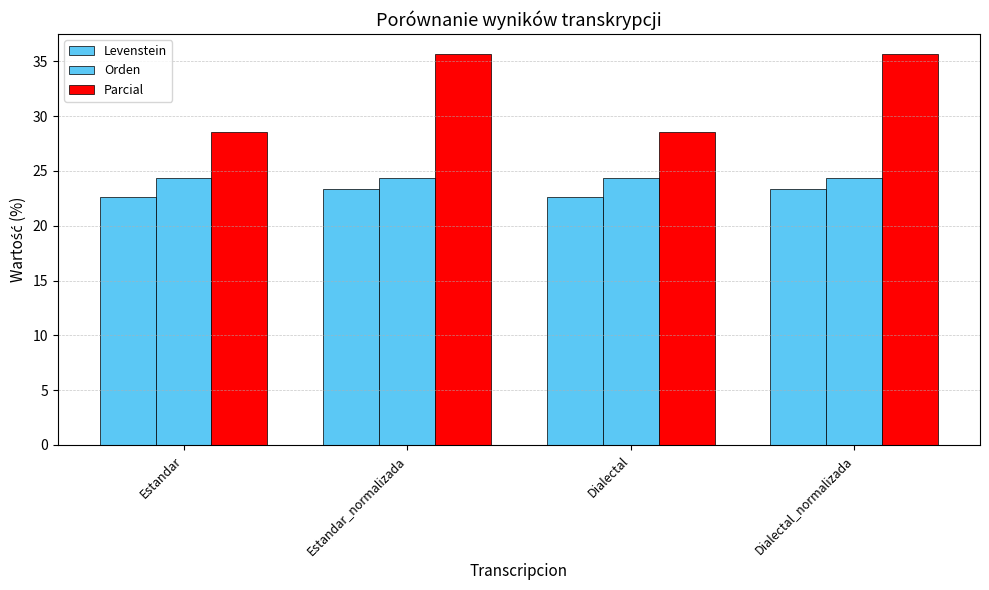

What is the lowest value of the Orden series?

24.4